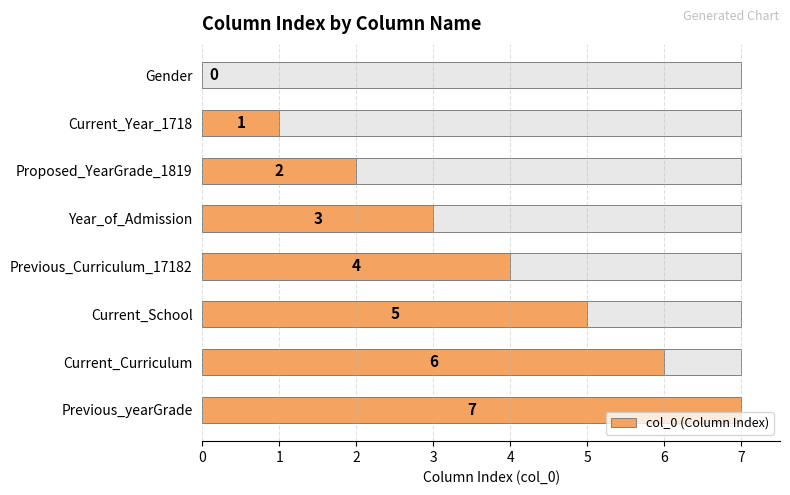

Are the bars grouped side by side (vs. stacked)?

No